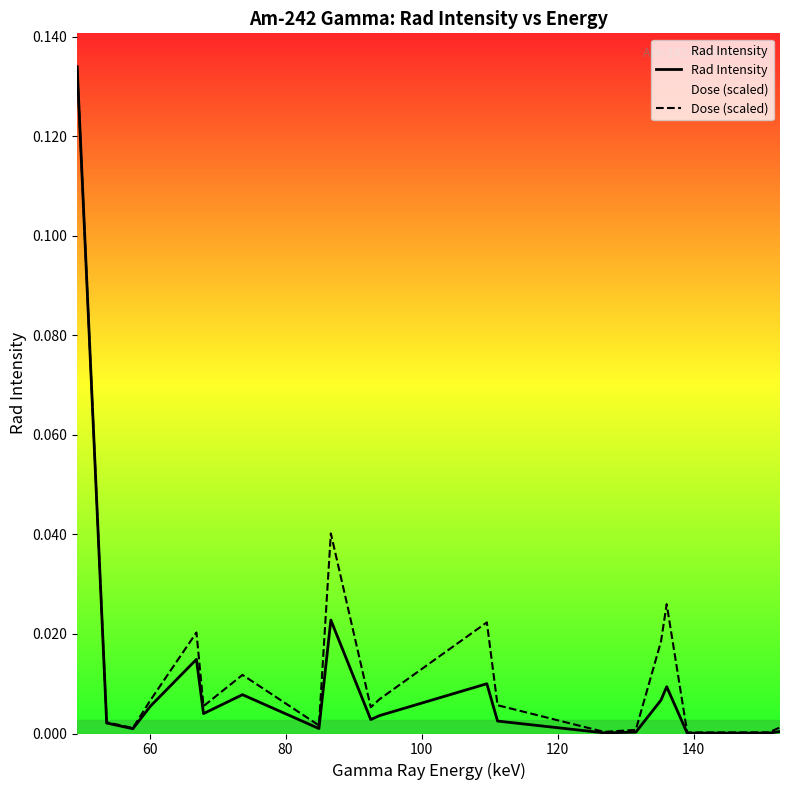

Which series has the widest spread of values?

Rad Intensity